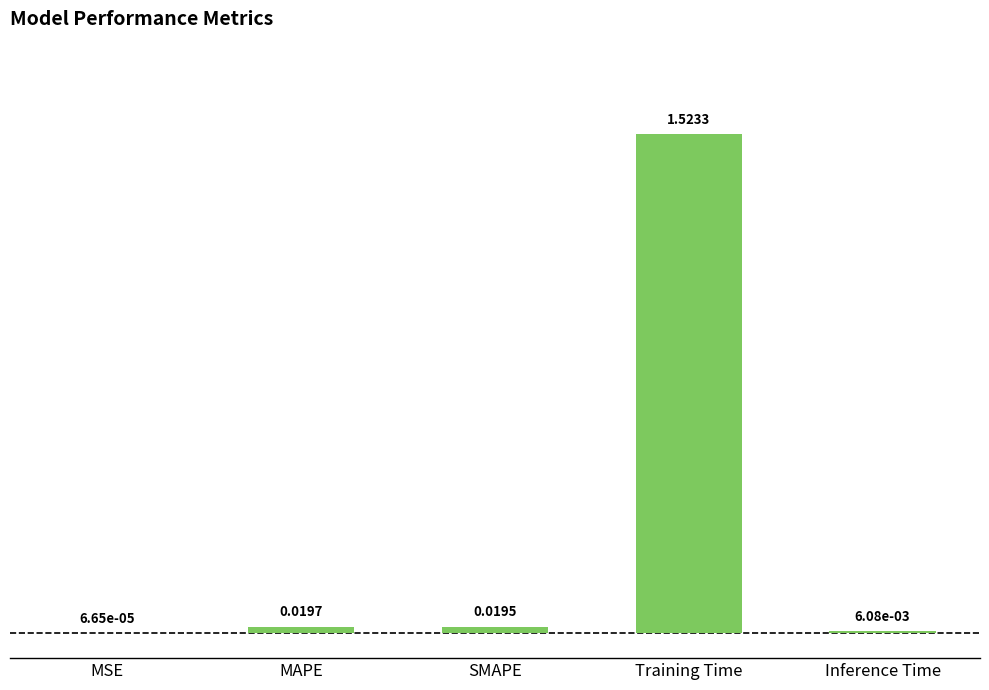

Which has a higher value, Inference Time or Training Time?

Training Time